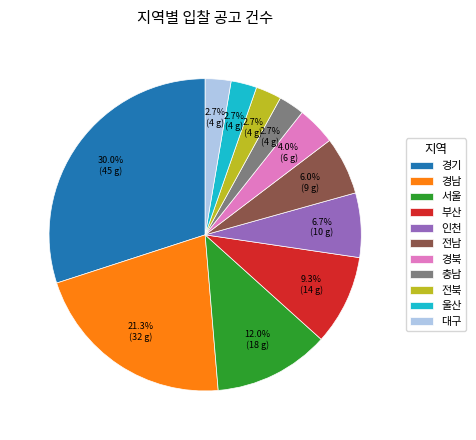

Which has a higher value, 인천 or 대구?

인천